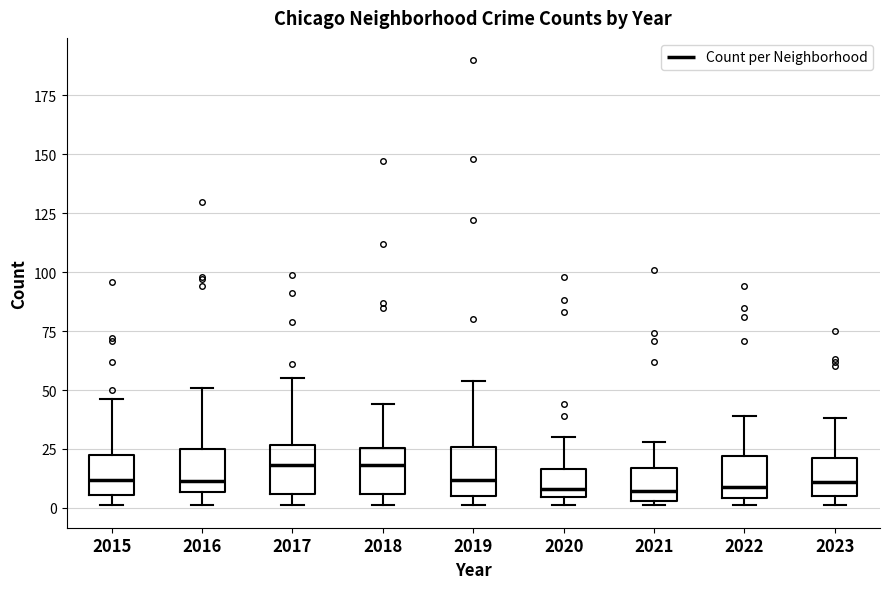

Where is the lower edge of the box at x = 2017 on the y-axis? The values are not printed on the chart, so give them approximately, as read against the axis.

5